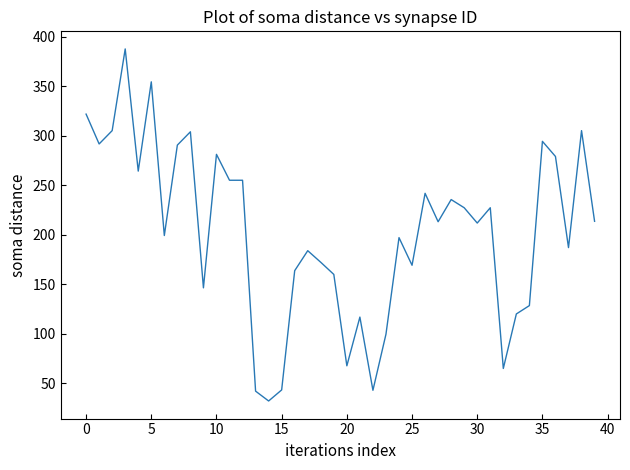

What is the minimum value shown in the chart?

32.1